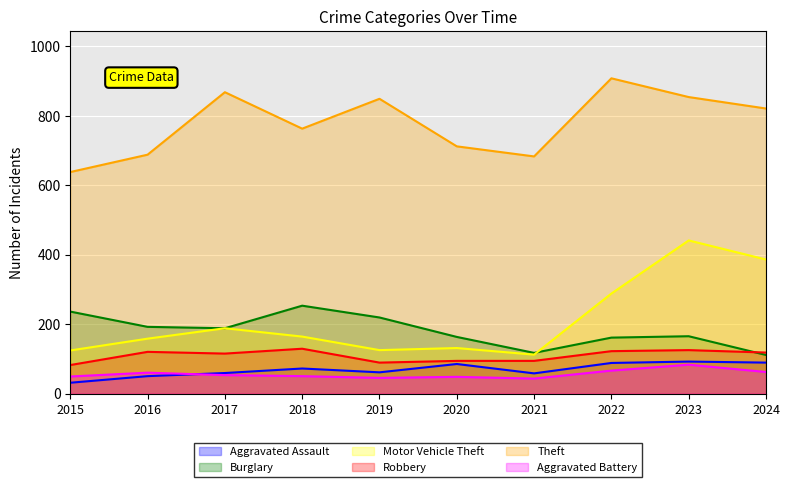

What is the total value across all series at 2017?

1471